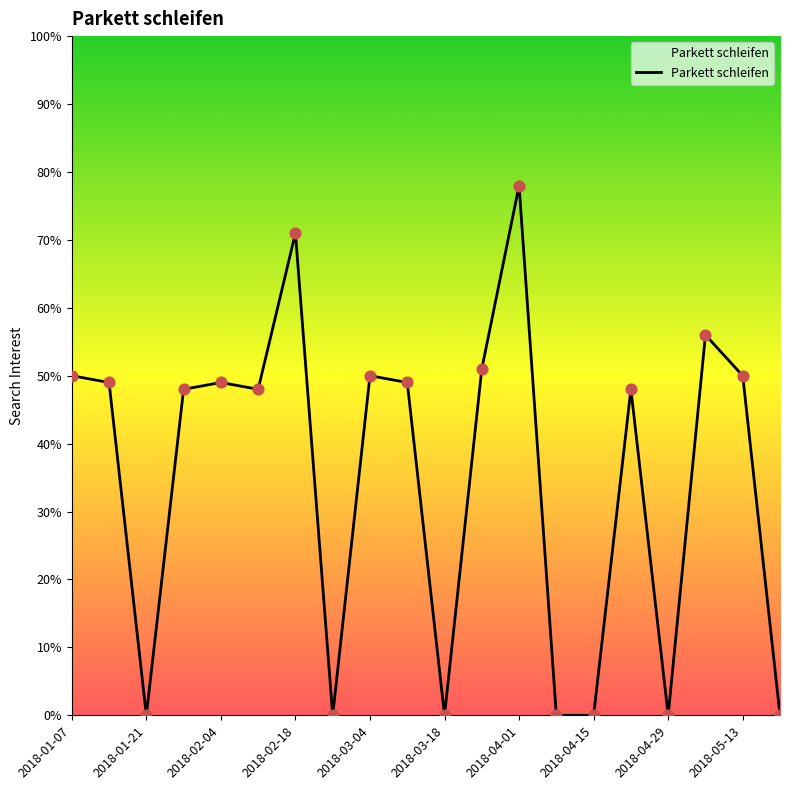

What is the difference between the maximum and minimum values?

78